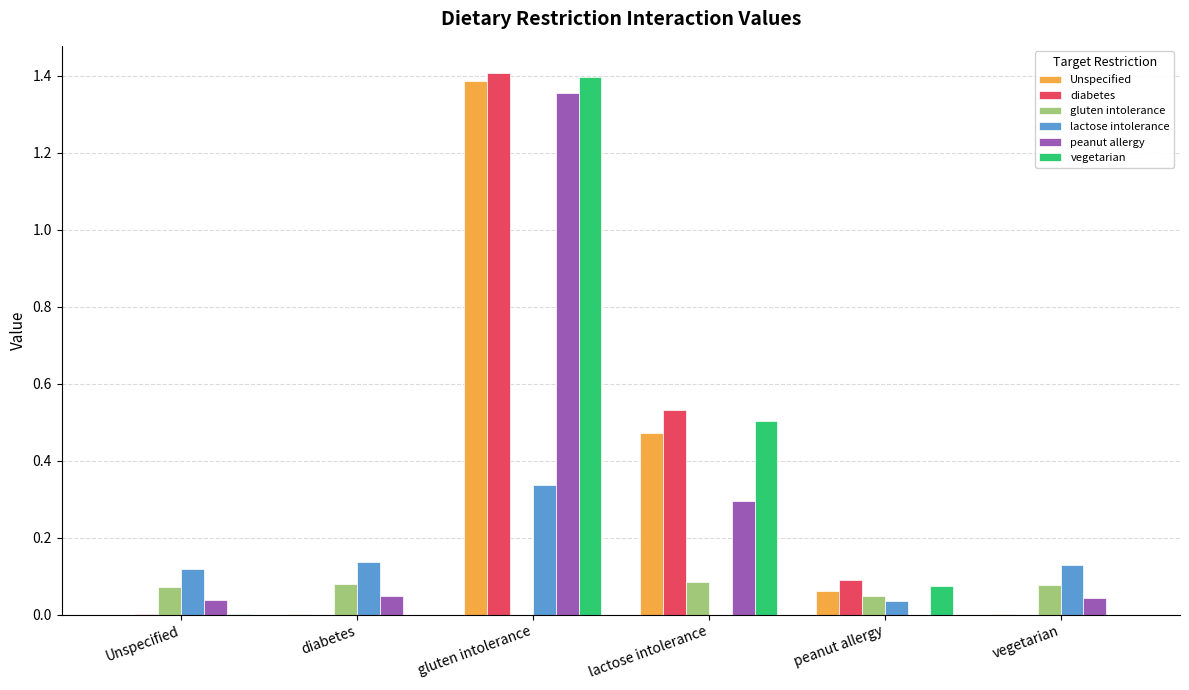

The value of gluten intolerance at gluten intolerance is 0.0. True or false?

True